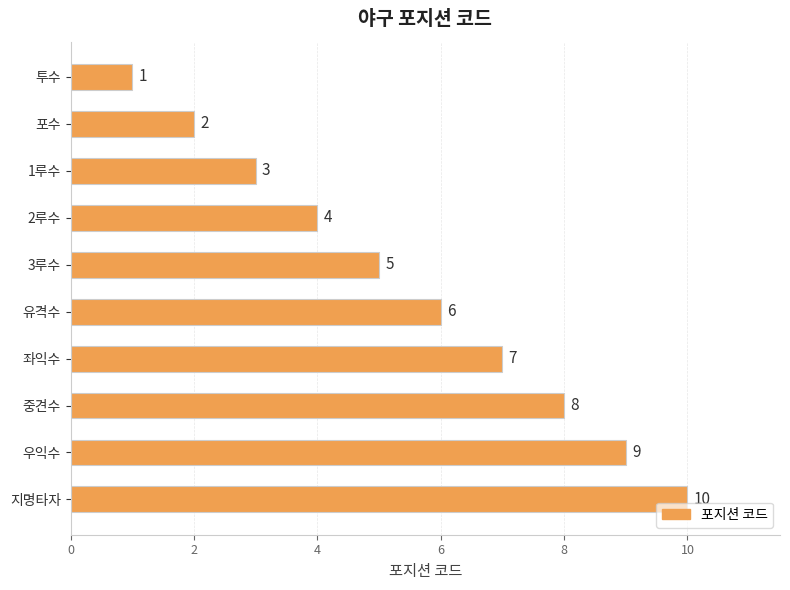

What is the difference between the second highest and second lowest values?

7